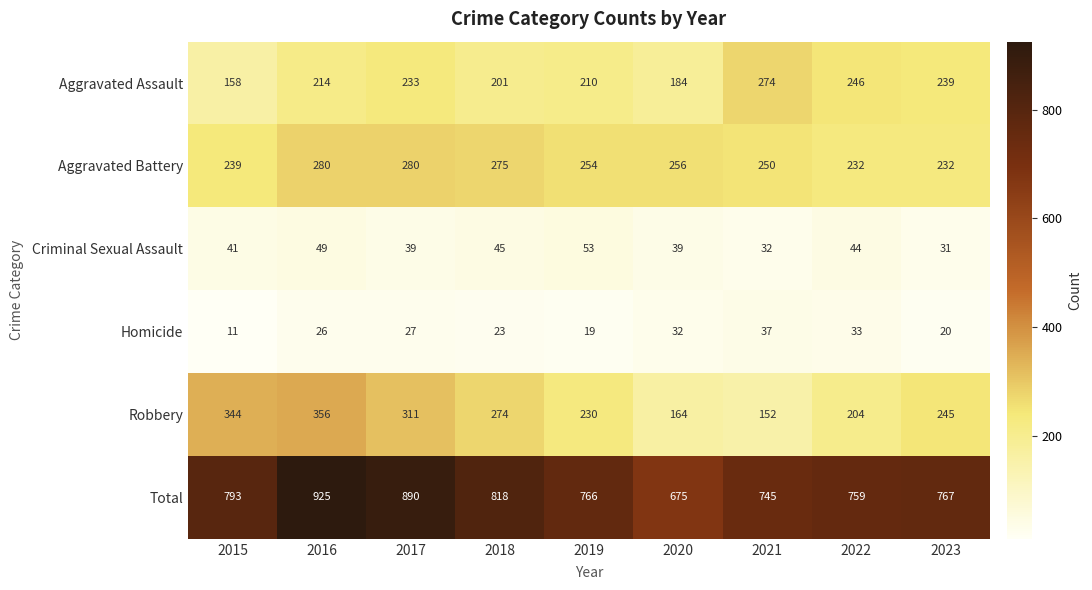

What is the spread (max minus min) of values at 2022?

726